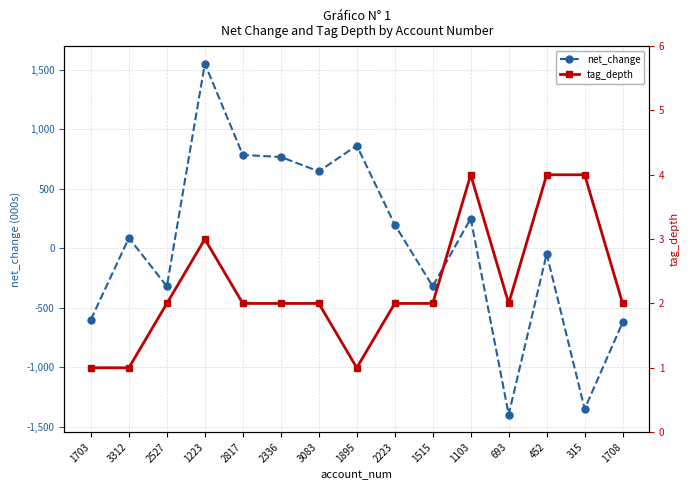

List the labels in order of net_change value, largest first.

1223, 1895, 2817, 2336, 3083, 1103, 2223, 3312, 452, 2527, 1515, 1703, 1708, 315, 693